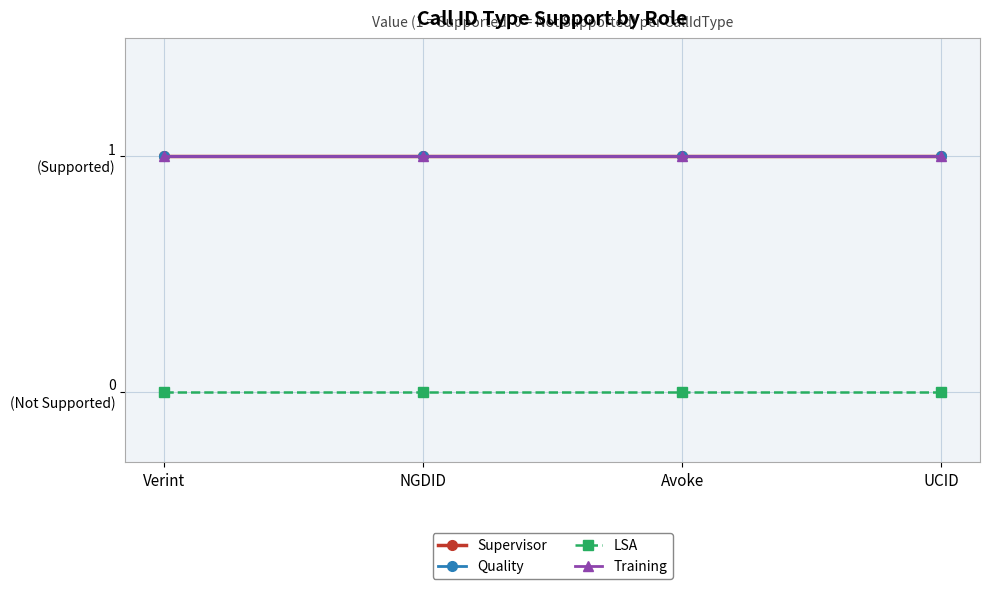

Count the number of categories in the chart.

4